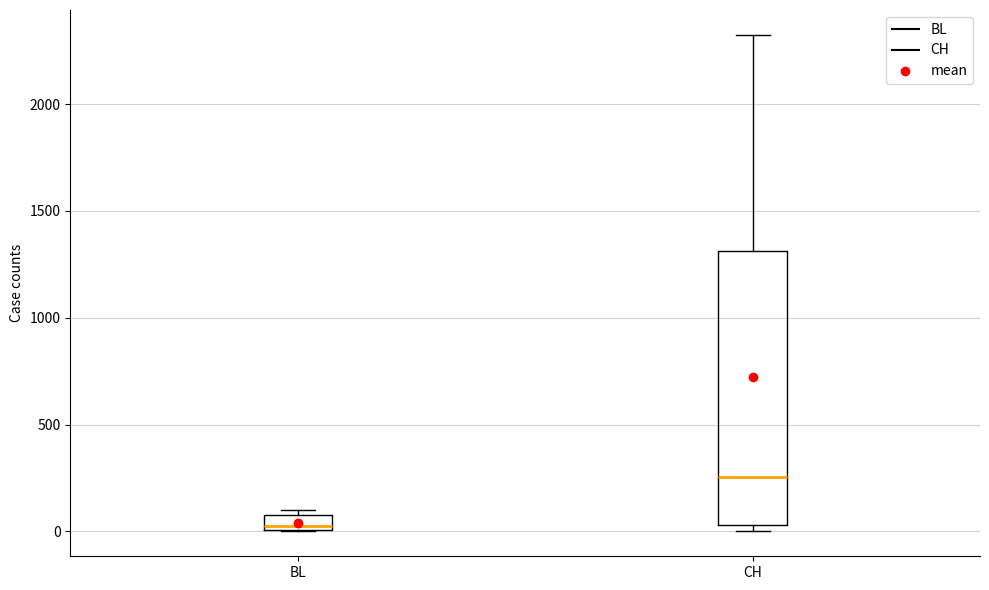

Comparing the boxes themselves (not the whiskers), which one is the tallest?

CH